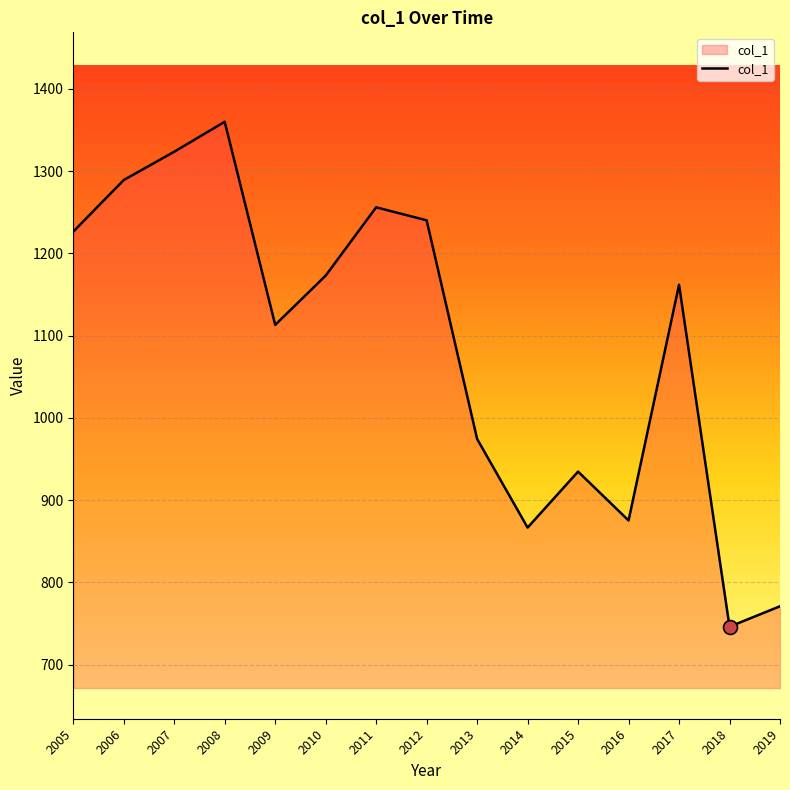

At which category does the data reach its first local peak?

2008